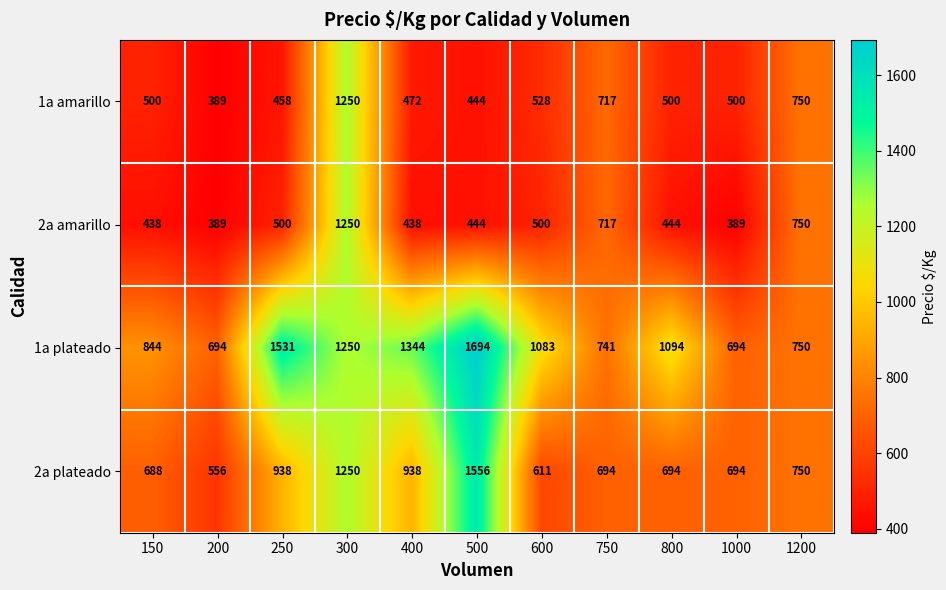

At which category is the sum across all series the highest?

300